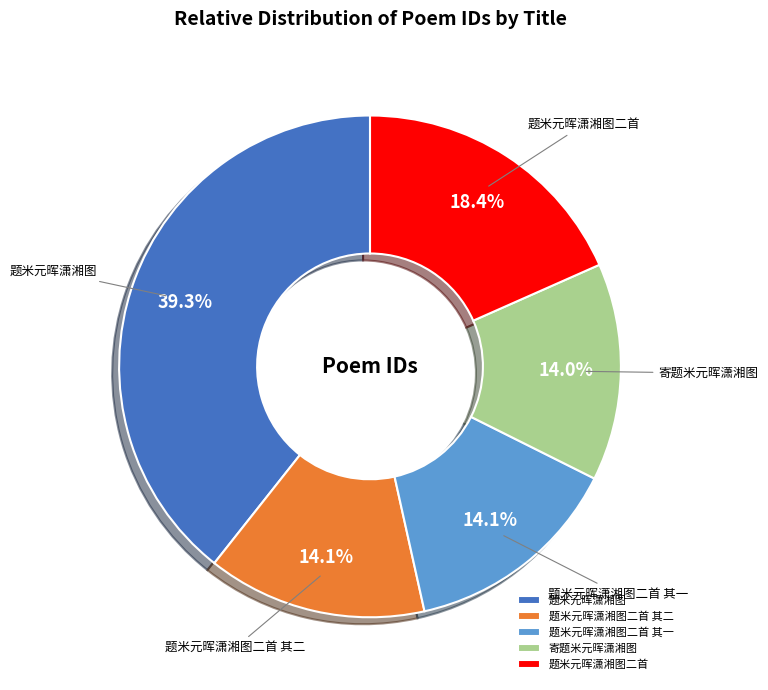

Which has a higher value, 题米元晖潇湘图二首 or 题米元晖潇湘图?

题米元晖潇湘图